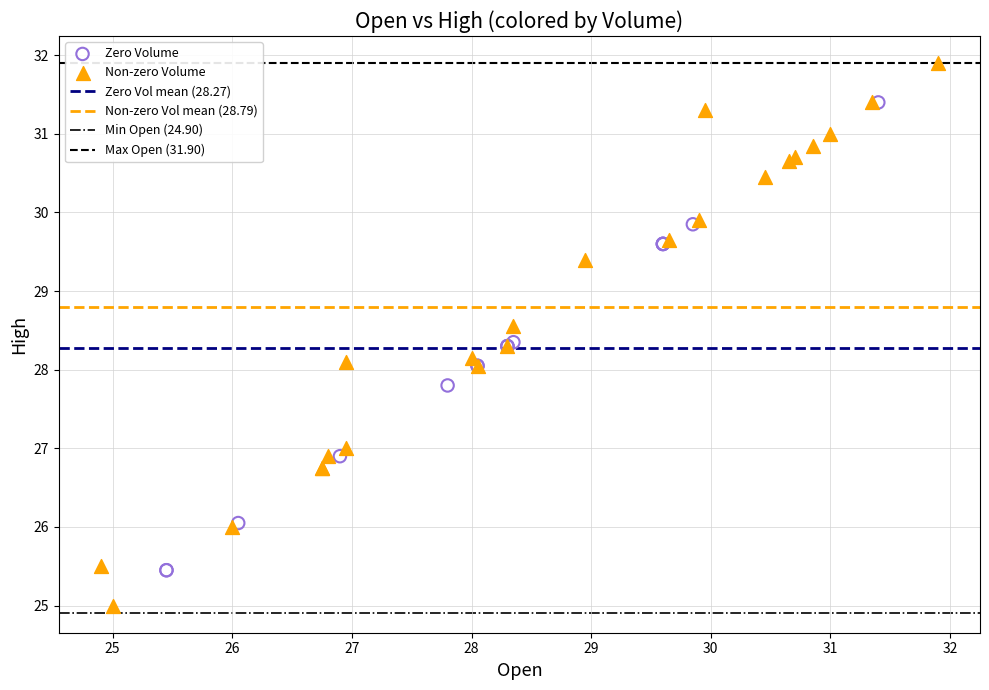

Which series has the largest Y range (max minus min)?

Non-zero Volume